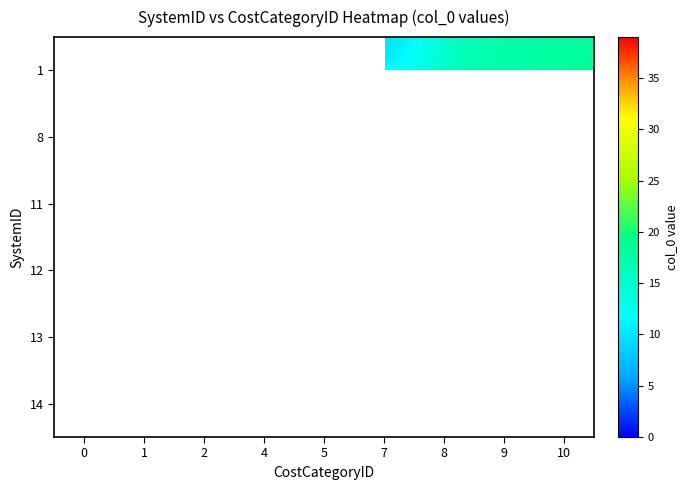

Which series has the largest range (max minus min)?

1